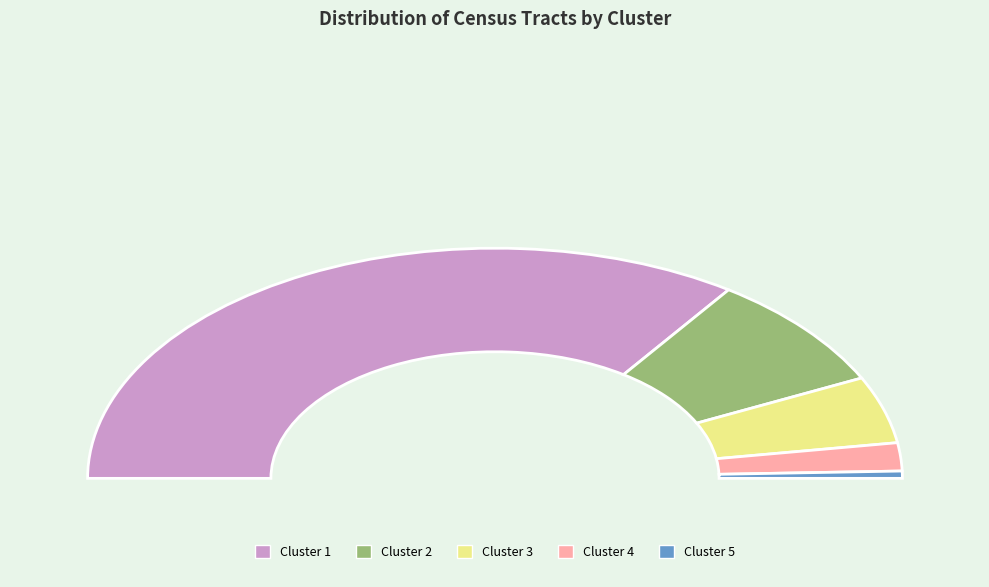

Does any single category account for the majority?

Yes